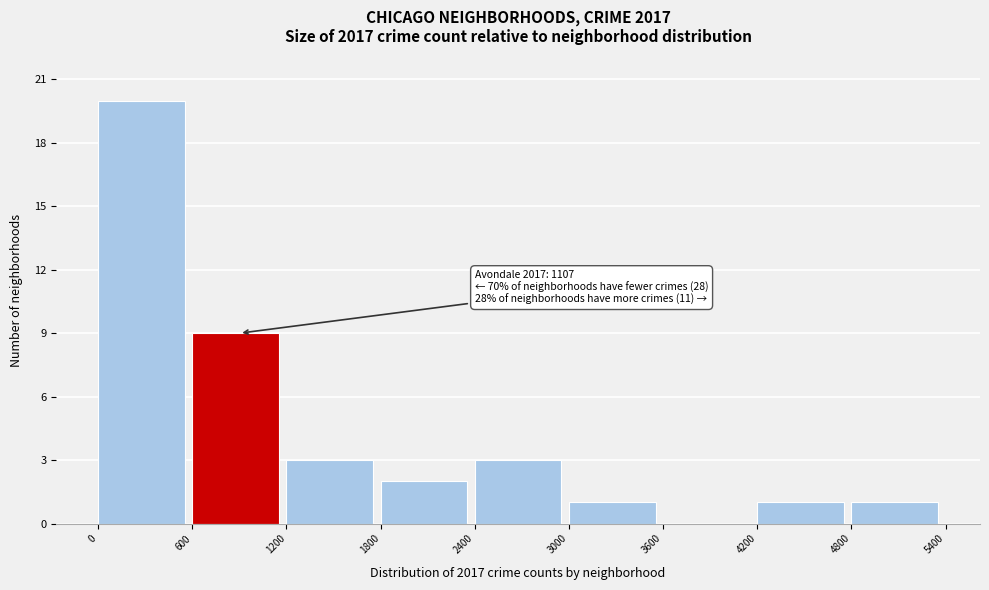

Over which range of the x-axis is the bar tallest?

0 to 600